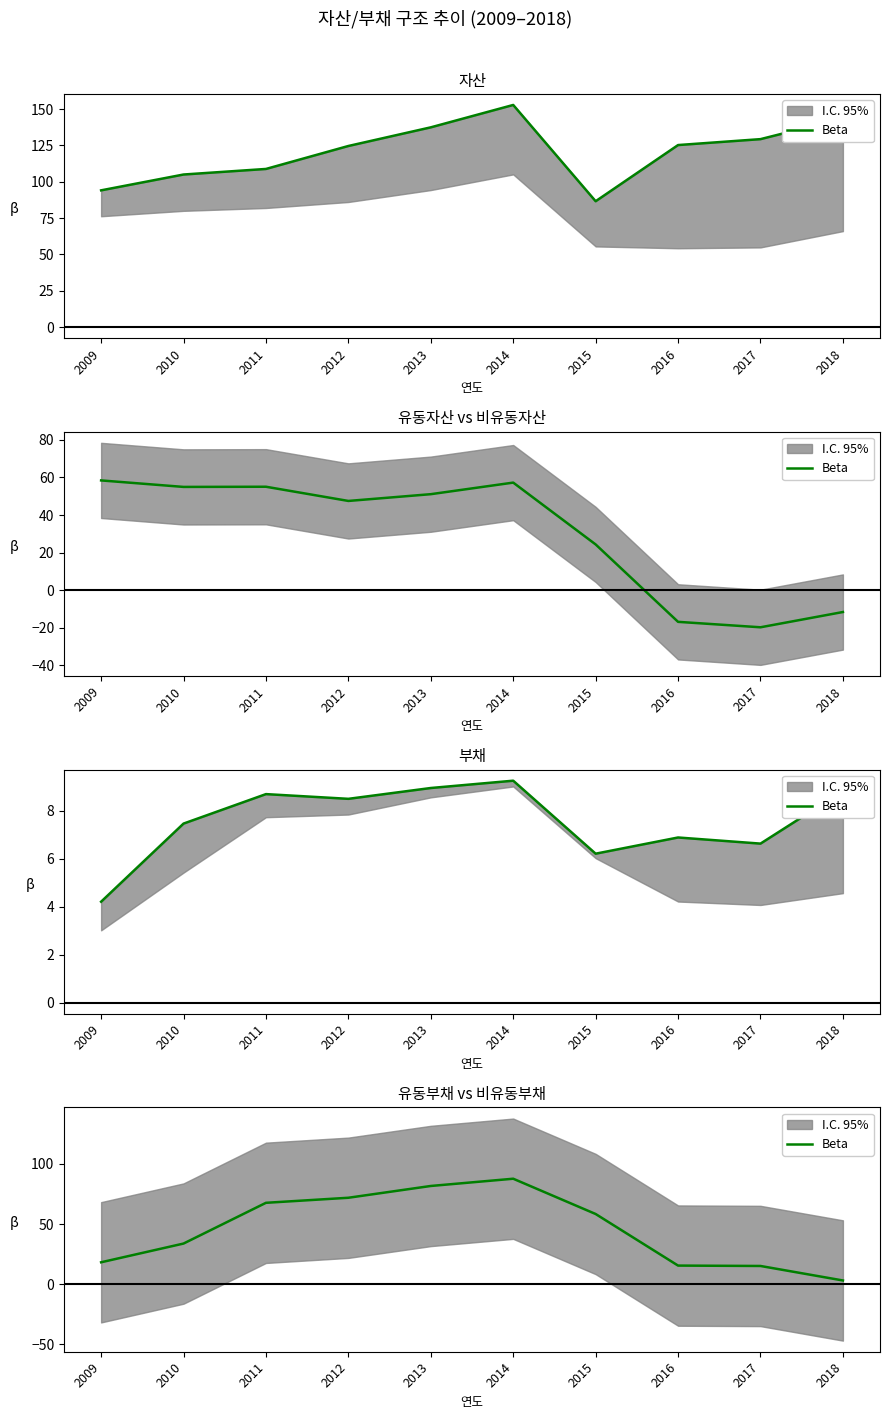

True or false: the data has more than 1 interior local peaks.

False